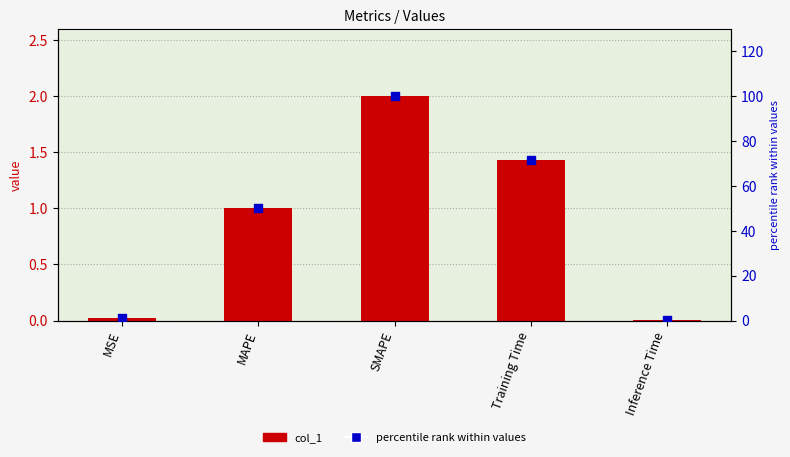

Which series contains the lowest Y value?

col_1